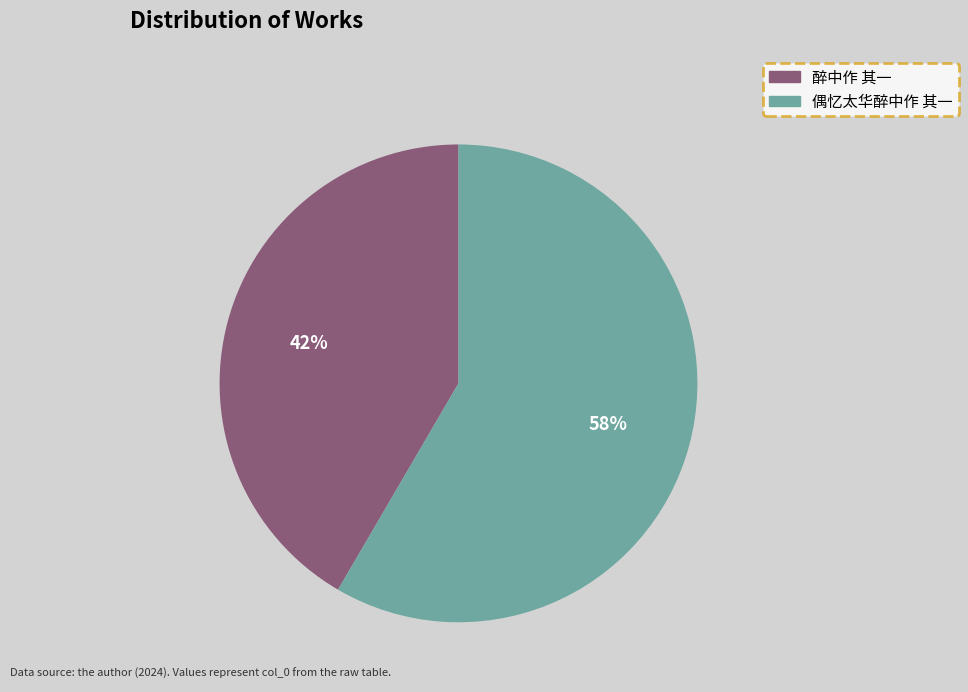

Which slice is the largest?

偶忆太华醉中作 其一